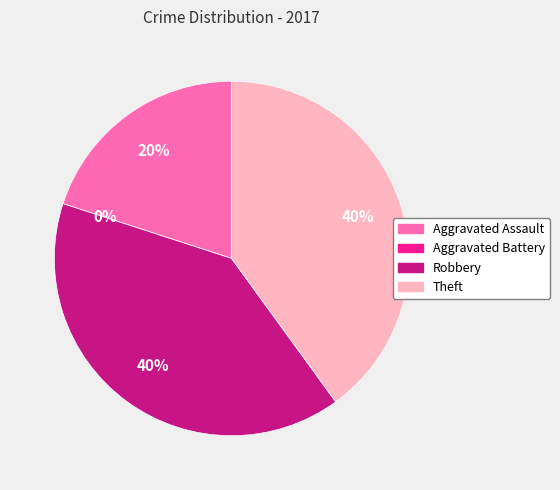

To the nearest percent, what portion does Robbery represent?

40%